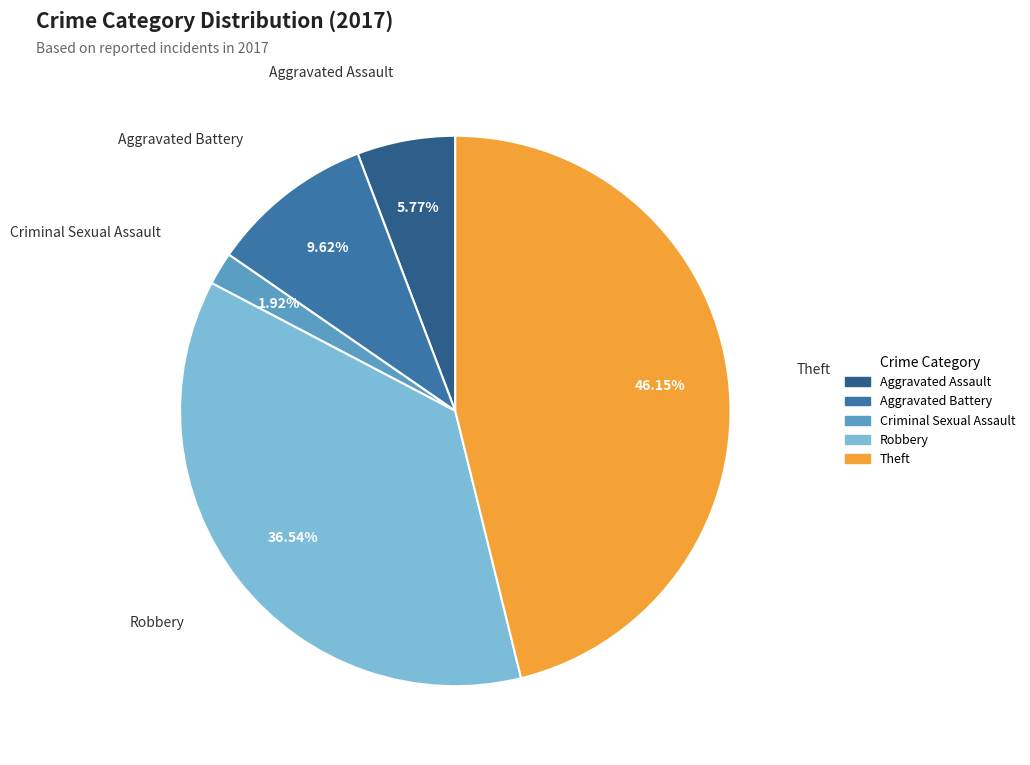

Does any single category account for the majority?

No